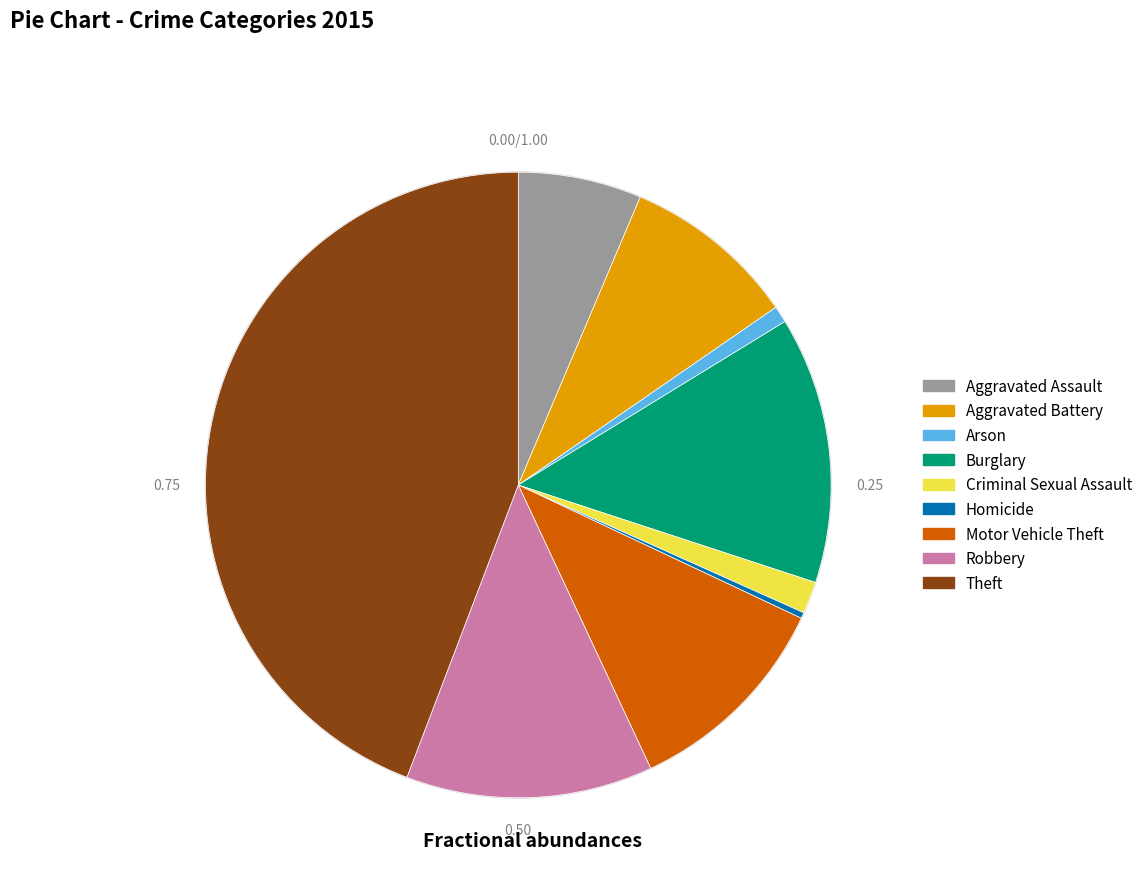

Does any single category account for the majority?

No